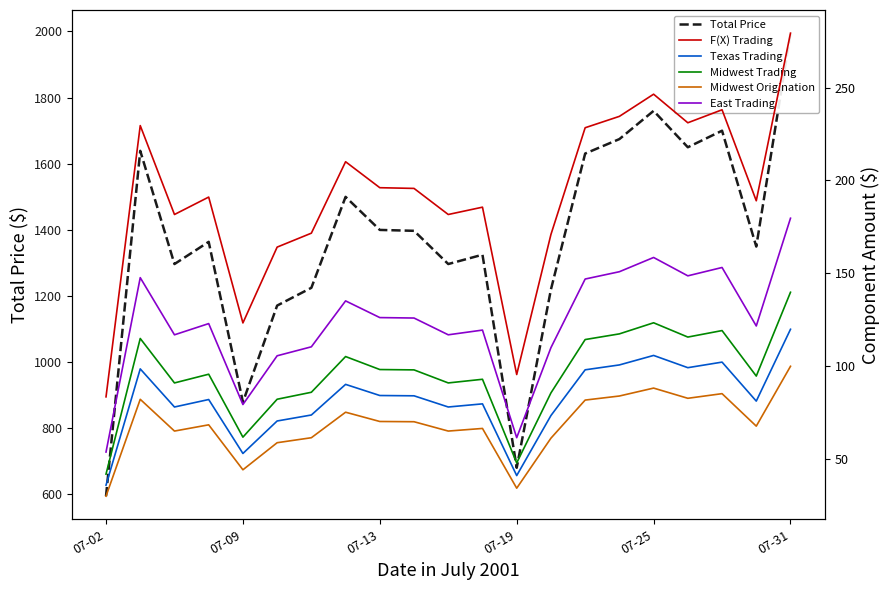

Which series changed the most between 07-02 and 07-13?

Total Price